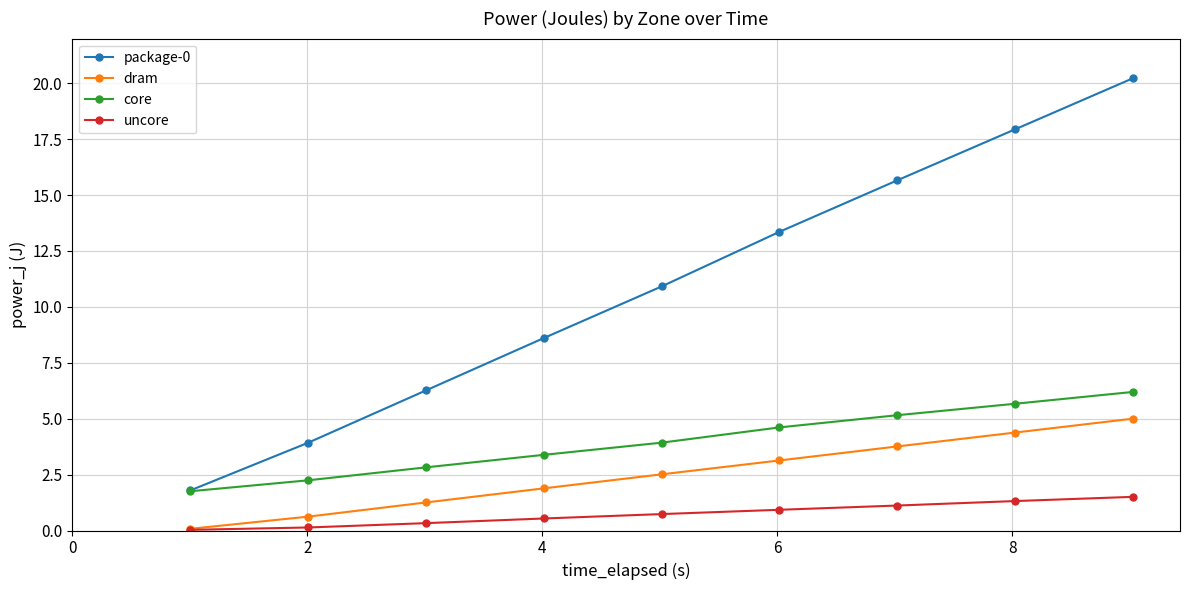

What is the value of the core point at the 3rd from the left?

2.8